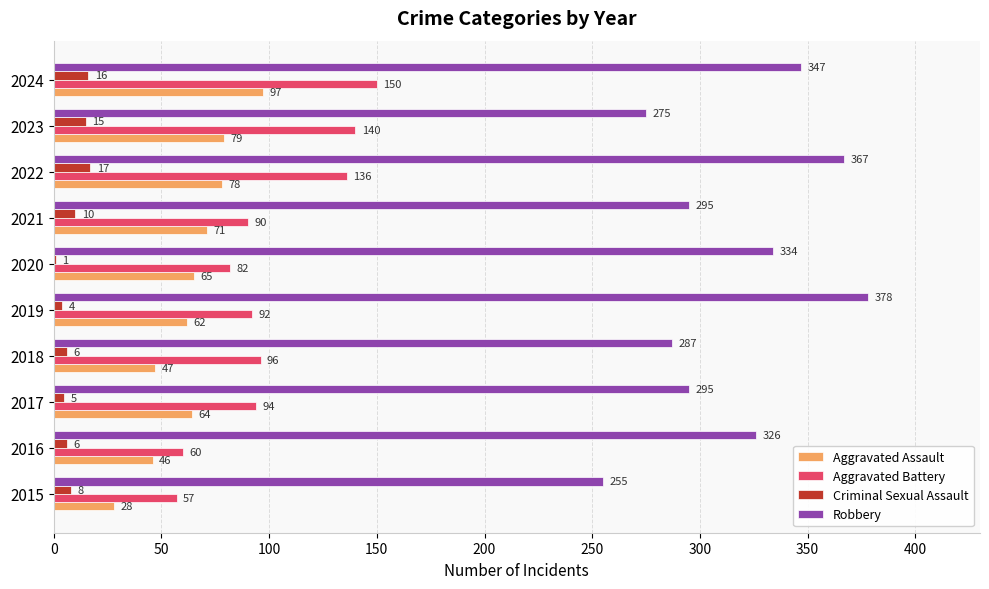

What are all the series names shown in the legend?

Aggravated Assault, Aggravated Battery, Criminal Sexual Assault, Robbery